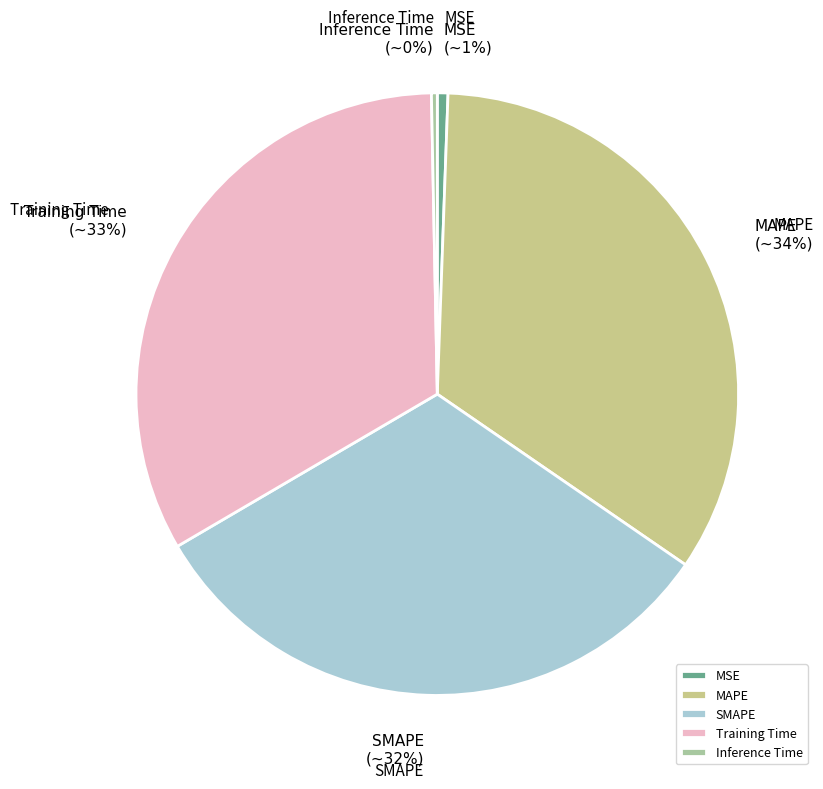

Is Training Time the majority of the pie?

No